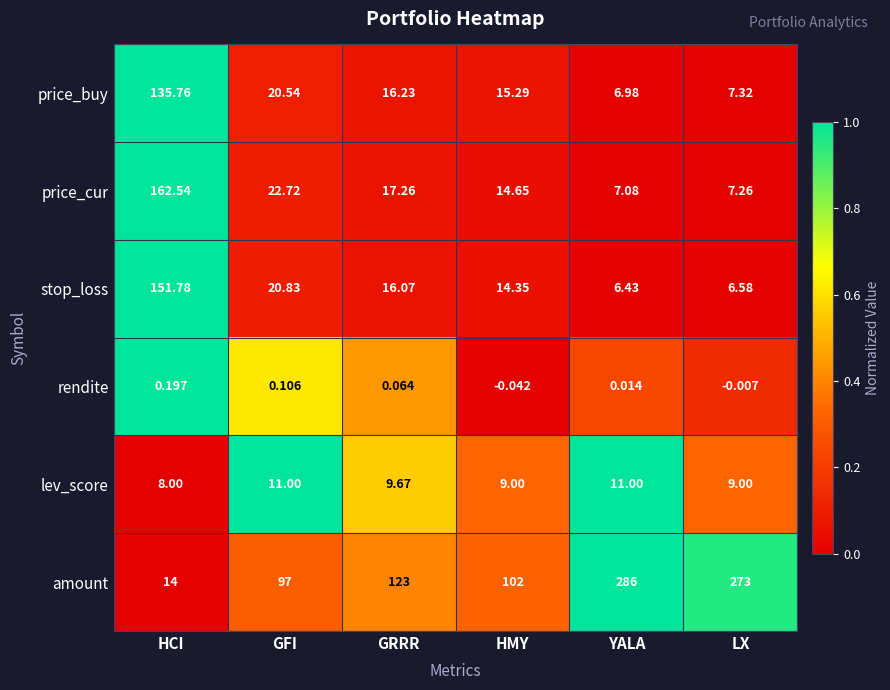

Which series has the largest total across all categories?

amount